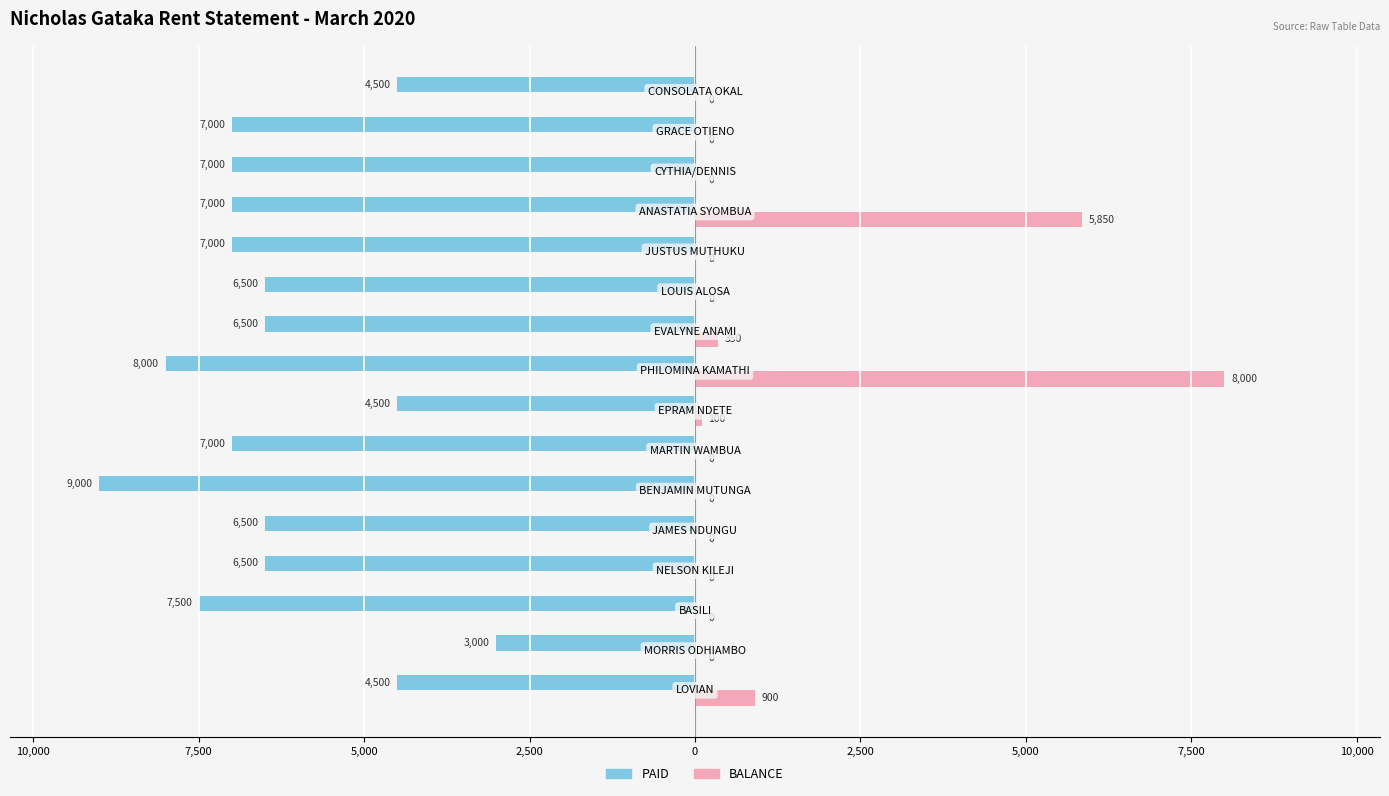

What is the value of the PAID bar at the 12th from the left?

-7000